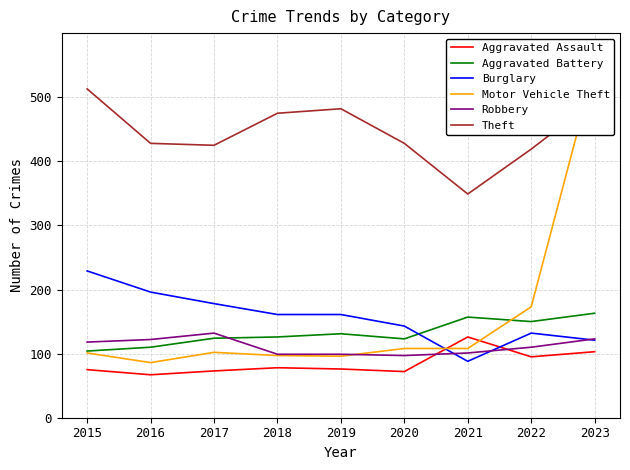

True or false: Burglary has more than 0 points higher than both neighbors.

True